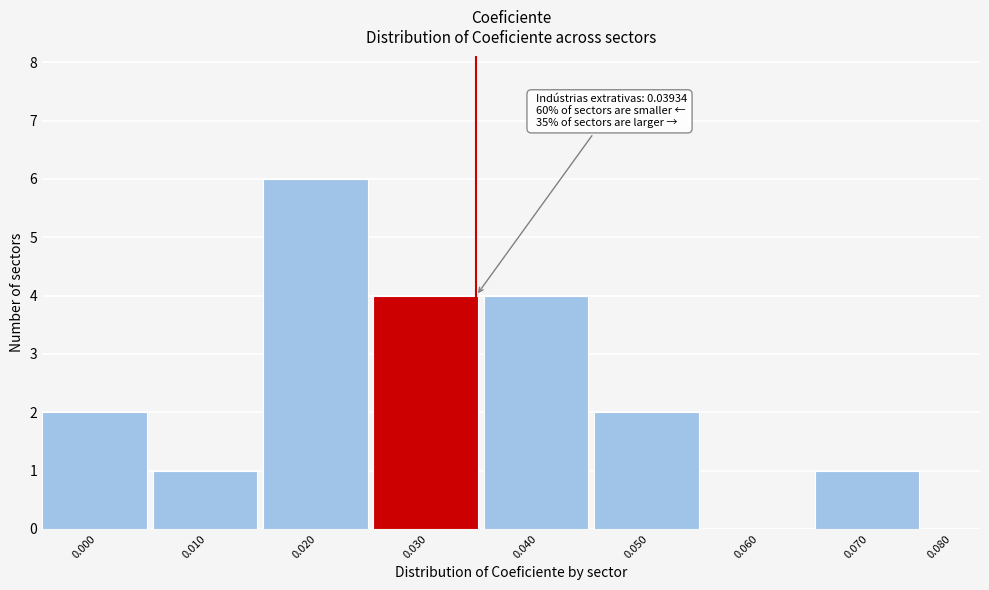

Reading right to left, list all the values displayed in this chart.

0.080=0	0.070=1	0.060=0	0.050=2	0.040=4	0.030=4	0.020=6	0.010=1	0.000=2